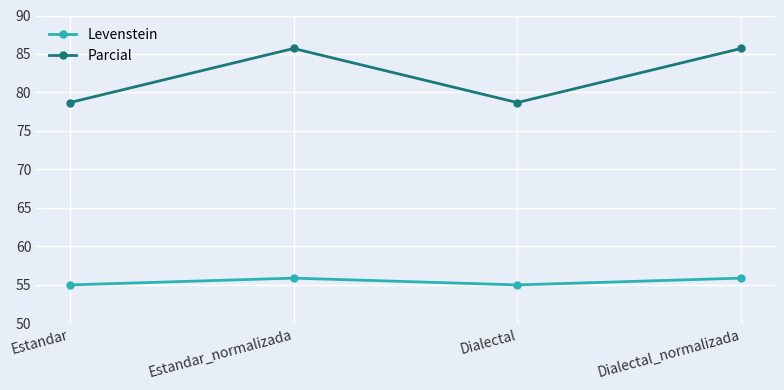

Rank the series by their maximum value, from lowest to highest.

Levenstein, Parcial